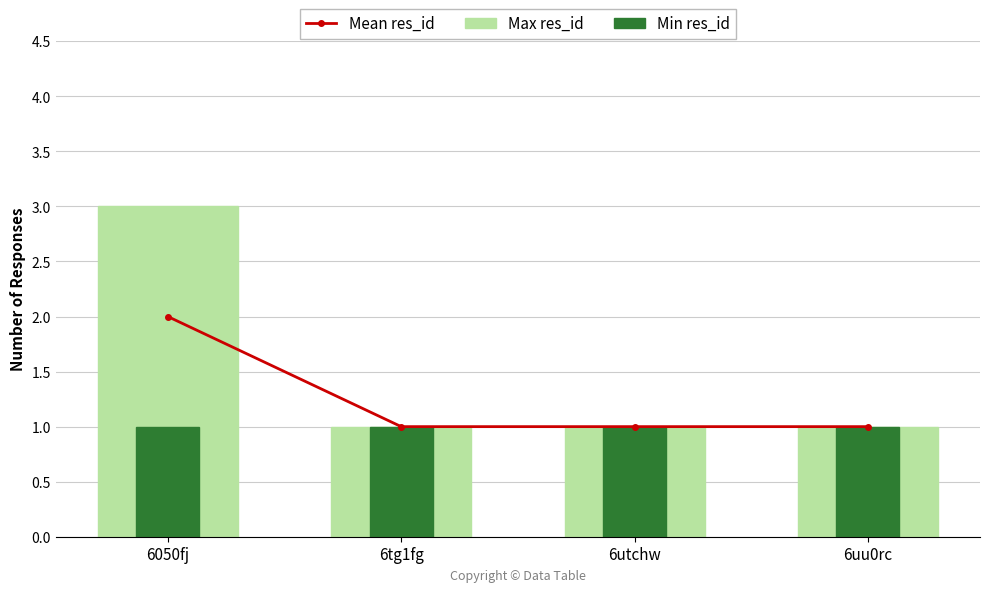

Which series has the widest spread of values?

Max res_id